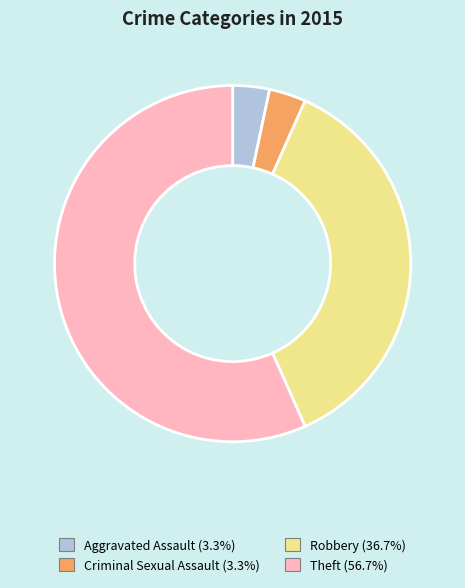

How many segments does this pie chart have?

4